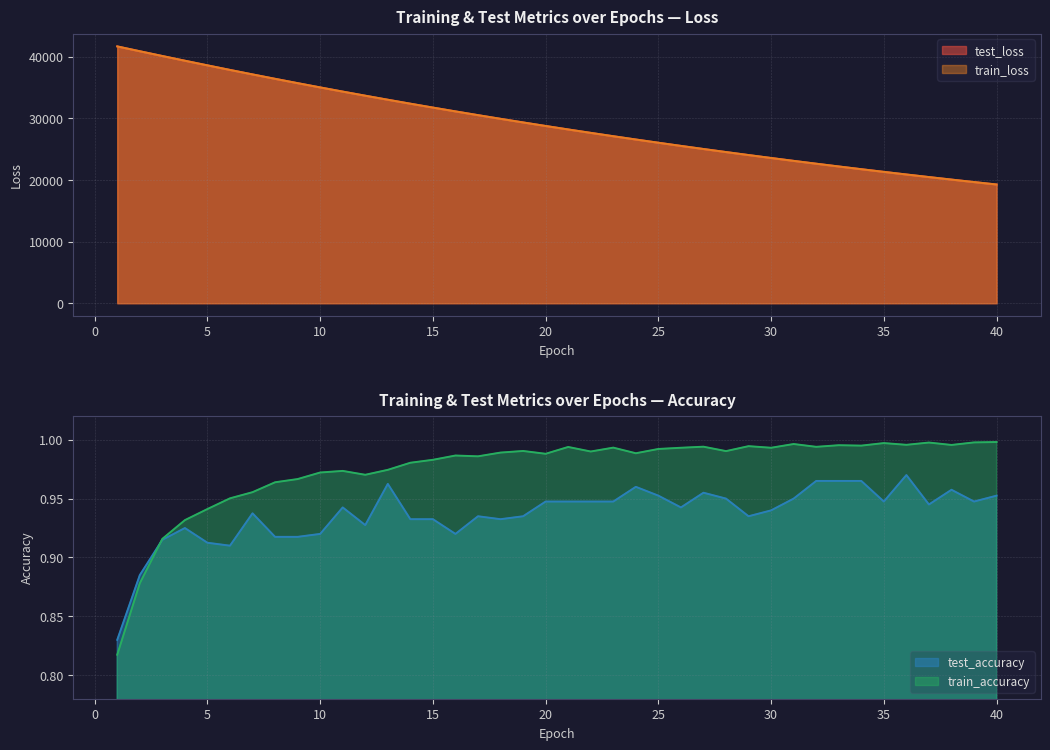

Does the chart display data point markers on the line(s)?

No